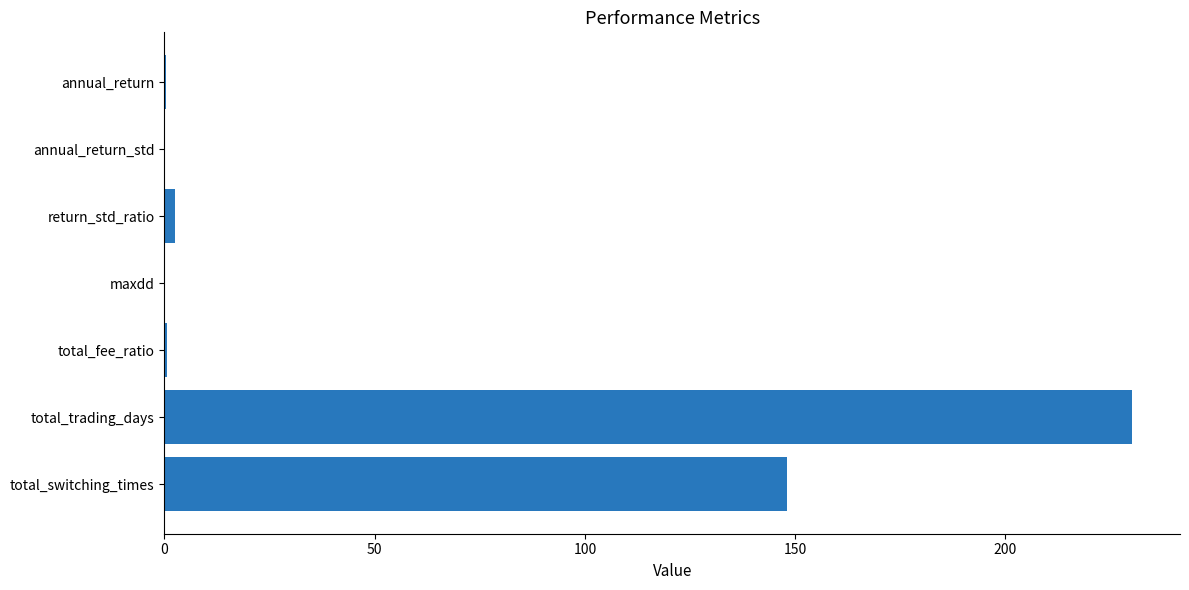

Is it true that the value at total_trading_days is 379.0?

False